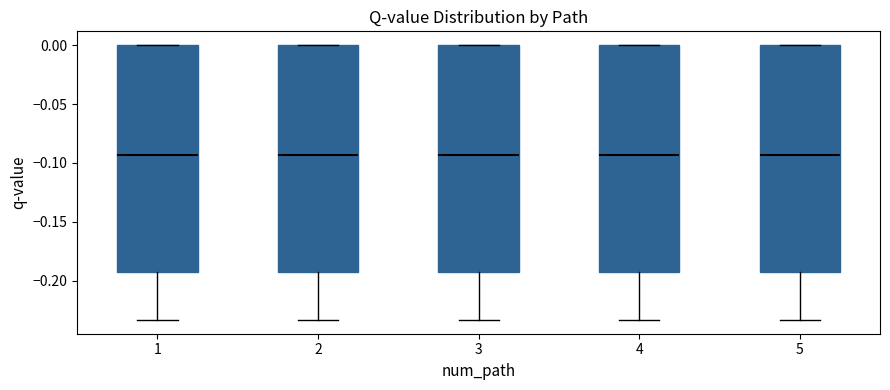

Reading left to right, read every box against the y-axis: the position of its median line, the range the box covers, and the ends of its whiskers. The values are not printed on the chart, so give them approximately, as read against the axis.

1: median -0.095, box -0.195 to 0.000, whiskers -0.235 to 0.000
2: median -0.095, box -0.190 to 0.000, whiskers -0.235 to 0.000
3: median -0.095, box -0.195 to 0.000, whiskers -0.235 to 0.000
4: median -0.095, box -0.190 to 0.000, whiskers -0.235 to 0.000
5: median -0.095, box -0.195 to 0.000, whiskers -0.235 to 0.000